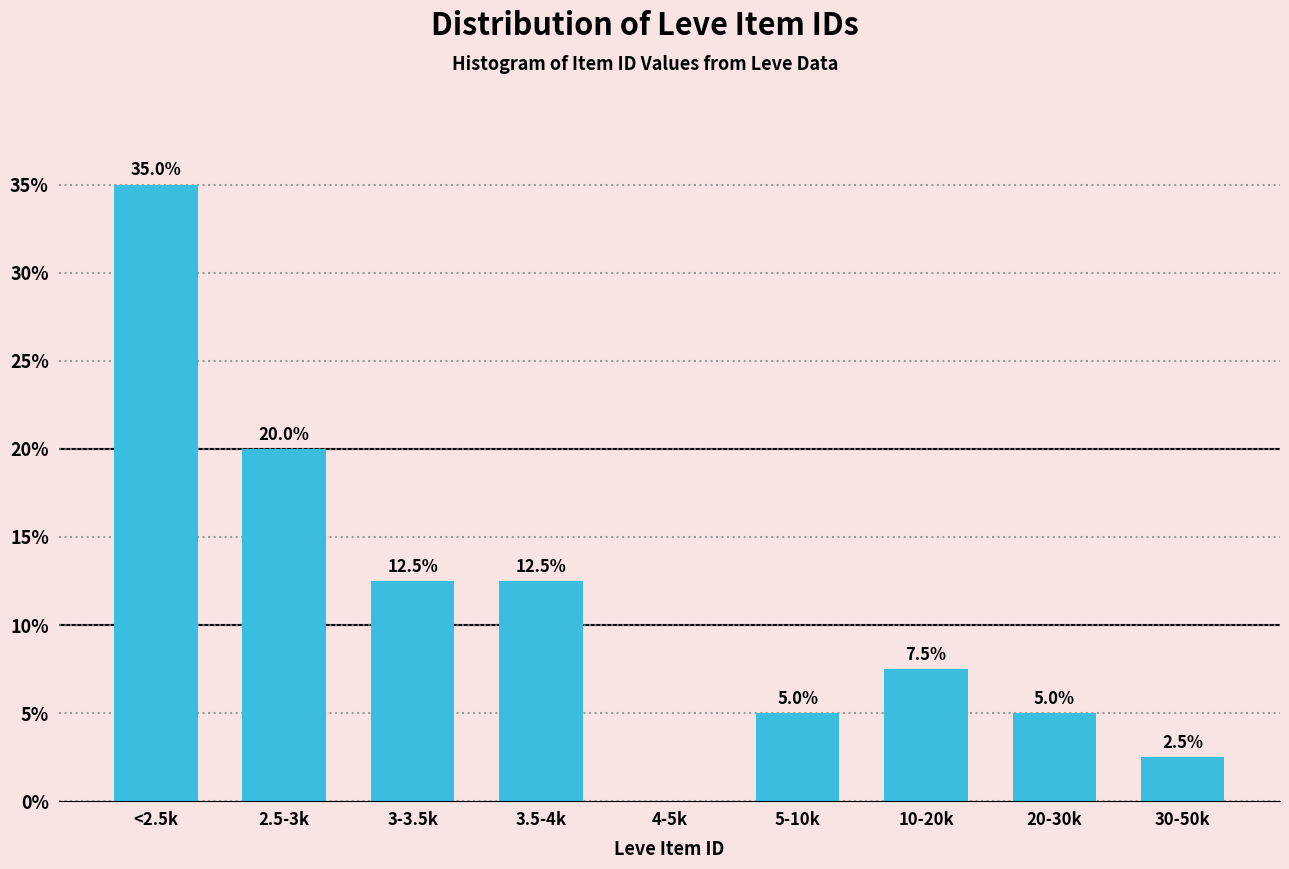

Reading left to right, transcribe all the data shown in this chart.

<2.5k=35.0	2.5-3k=20.0	3-3.5k=12.5	3.5-4k=12.5	4-5k=0.0	5-10k=5.0	10-20k=7.5	20-30k=5.0	30-50k=2.5